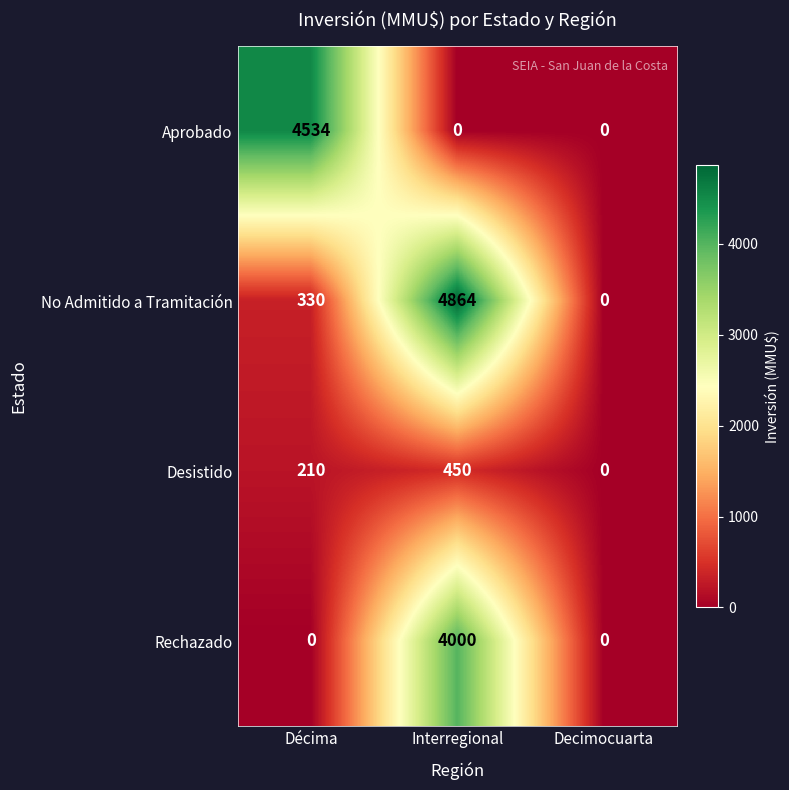

What is the average value of the Aprobado series?

1511